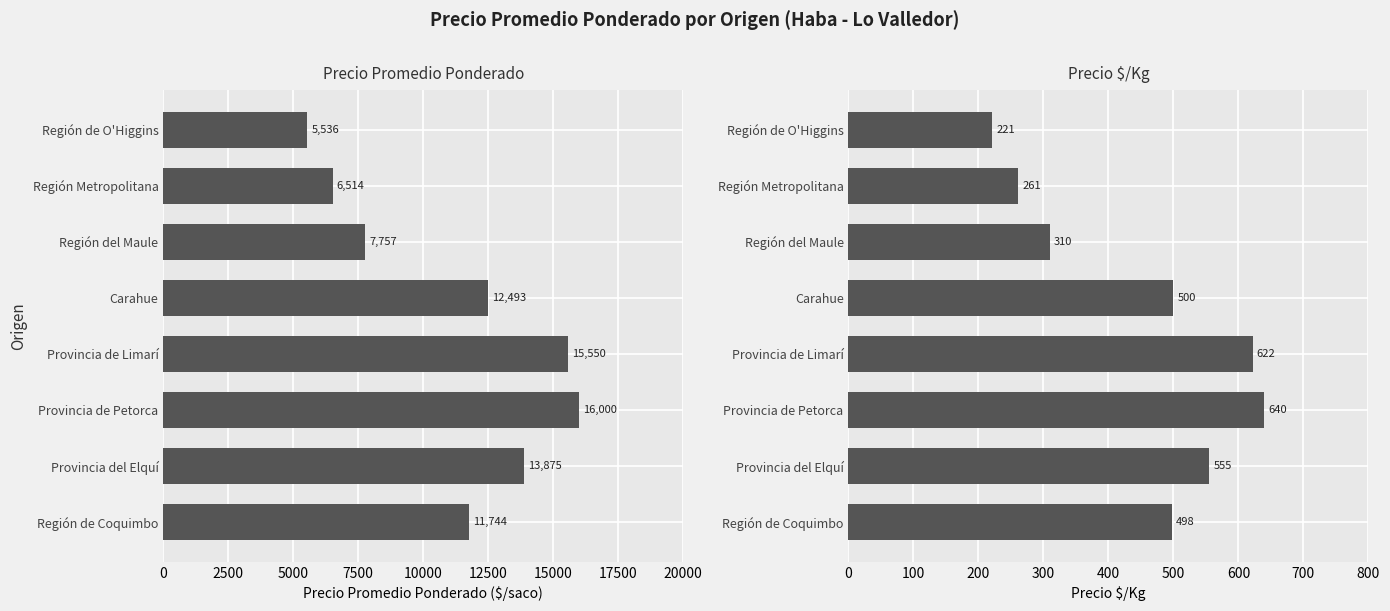

Rank the series by their average value, from lowest to highest.

Precio $/Kg, Precio Promedio Ponderado